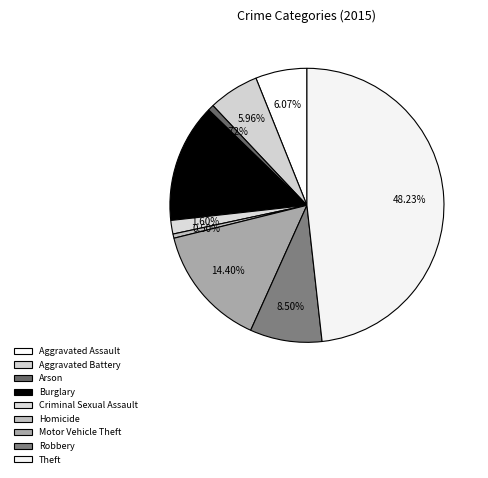

What is the ratio of the value at Robbery to the value at Aggravated Assault?

1.4